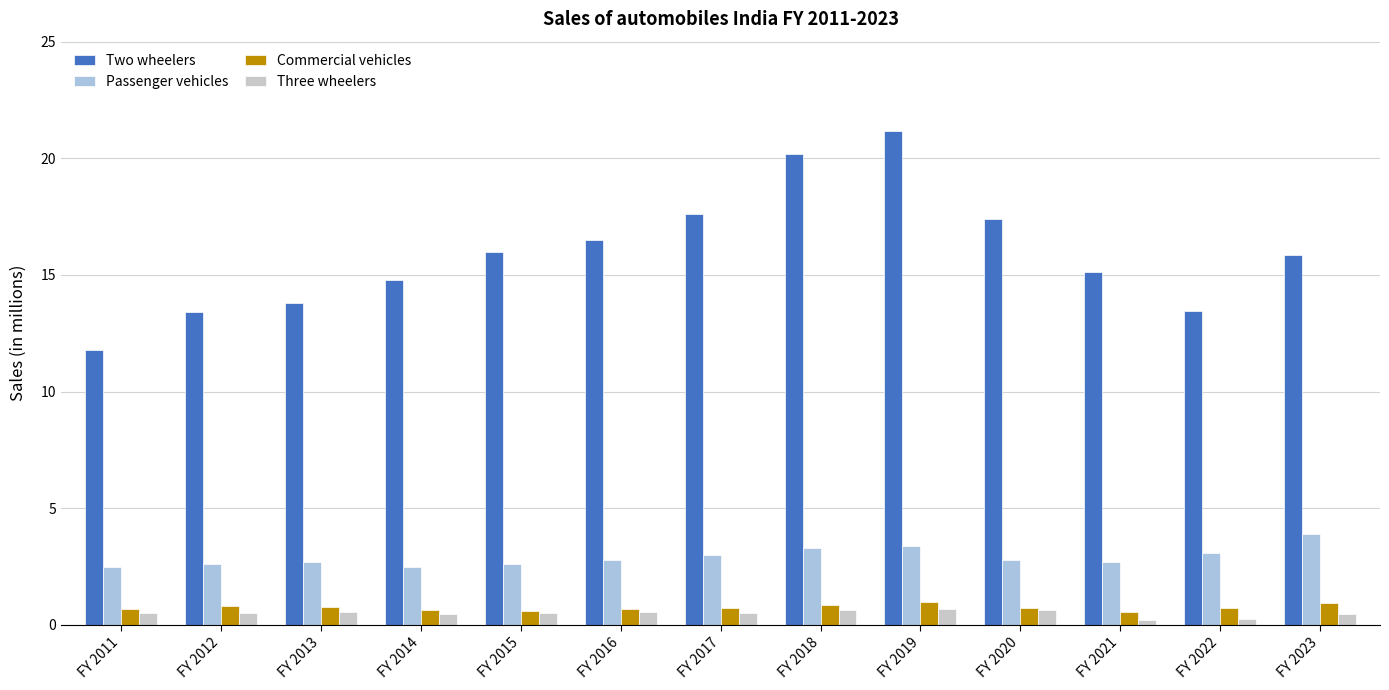

How many bars are there in each group?

4